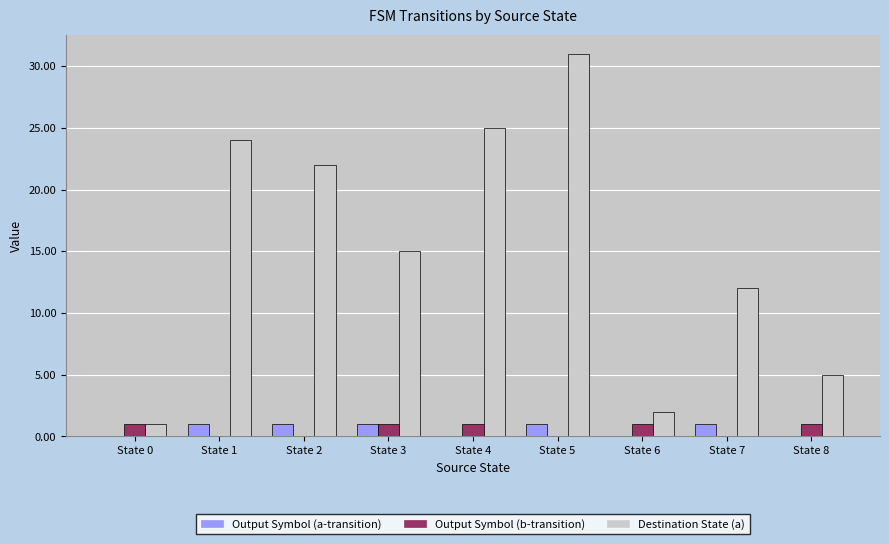

What is the sum of all Output Symbol (b-transition) values?

5